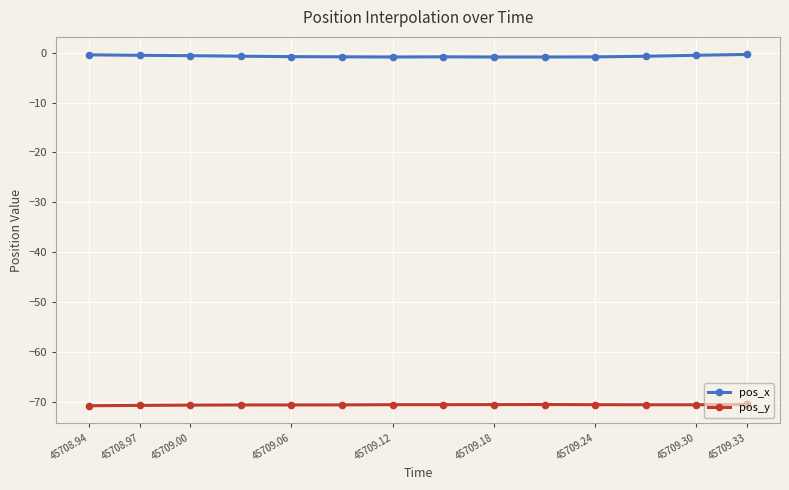

What are all the series names shown in the legend?

pos_x, pos_y